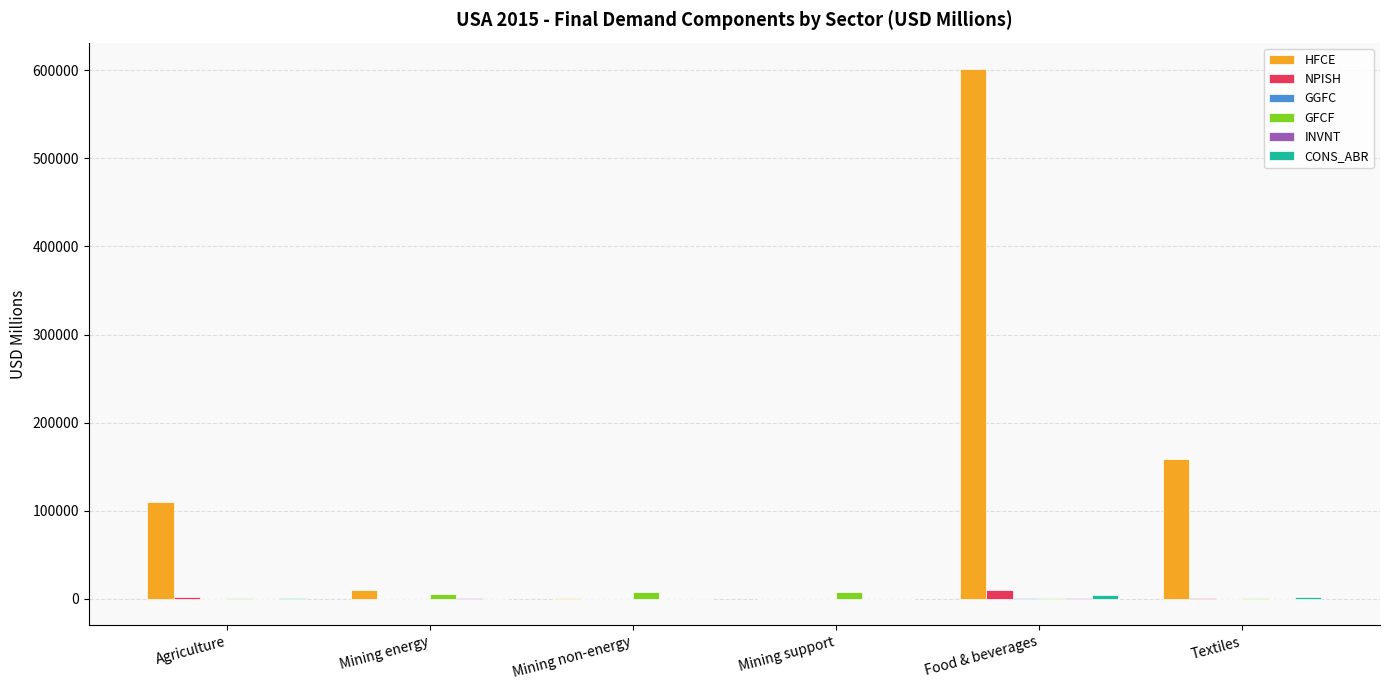

What is the sum of all GFCF values?

23429.3